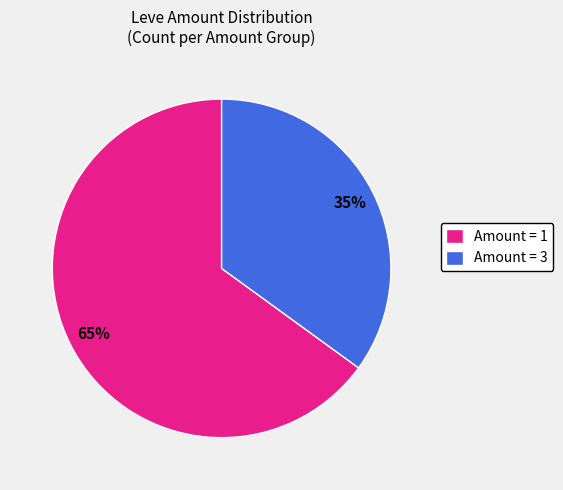

Is the sum of Amount = 1 and Amount = 3 greater than half?

Yes